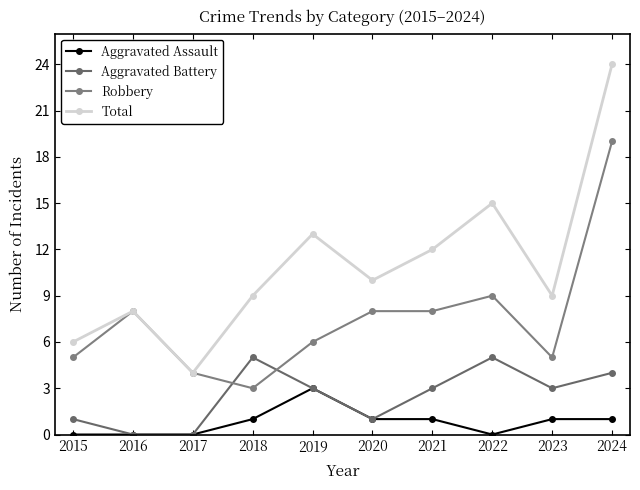

The Total series shows 15 at 2022. True or false?

True